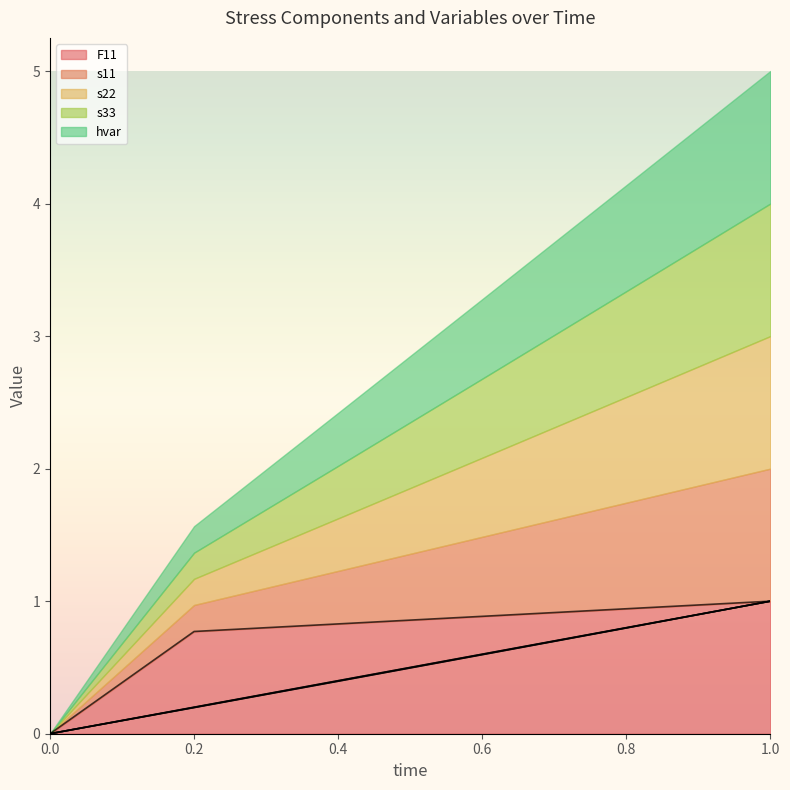

The F11 series shows 0.8 at 0.4. True or false?

True